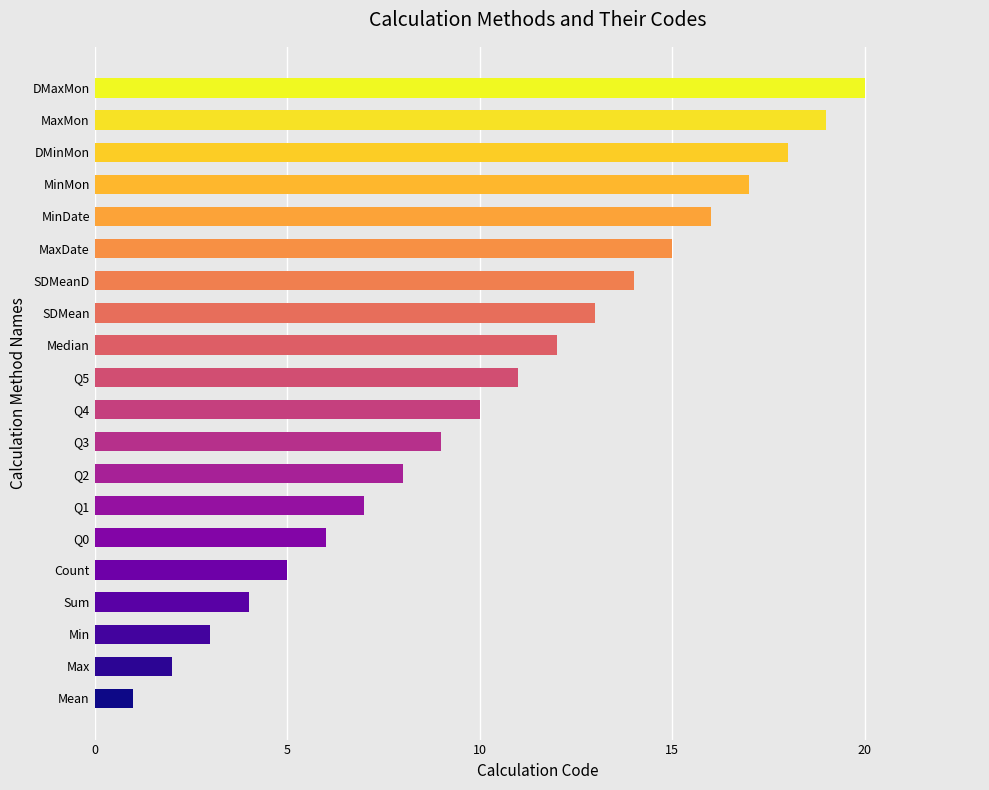

Approximately how many times larger is the value at Q5 compared to MinMon?

0.6